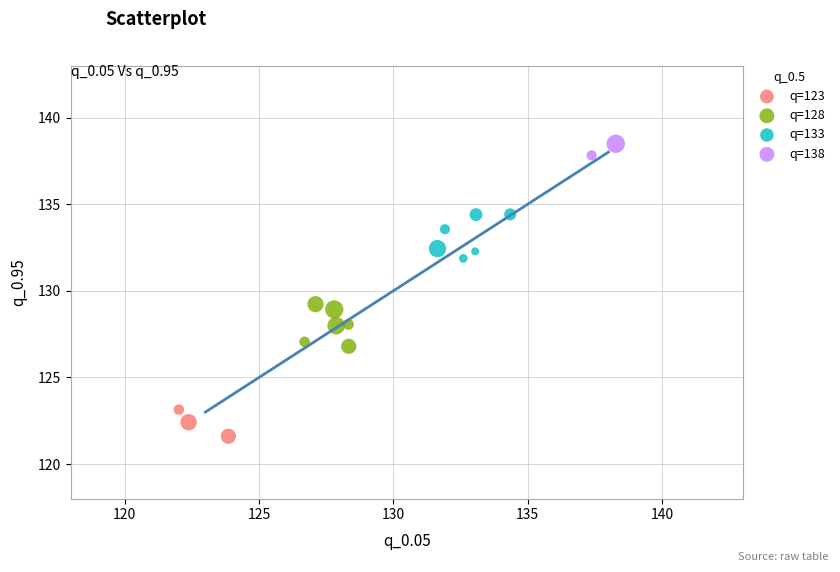

Which series reaches the minimum Y coordinate?

q=123